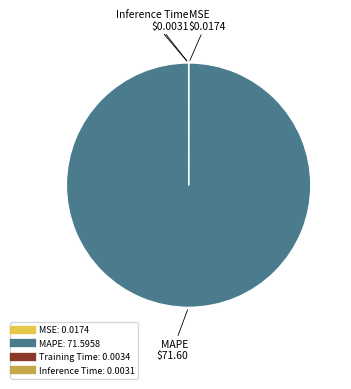

What is the largest slice in the pie chart?

MAPE